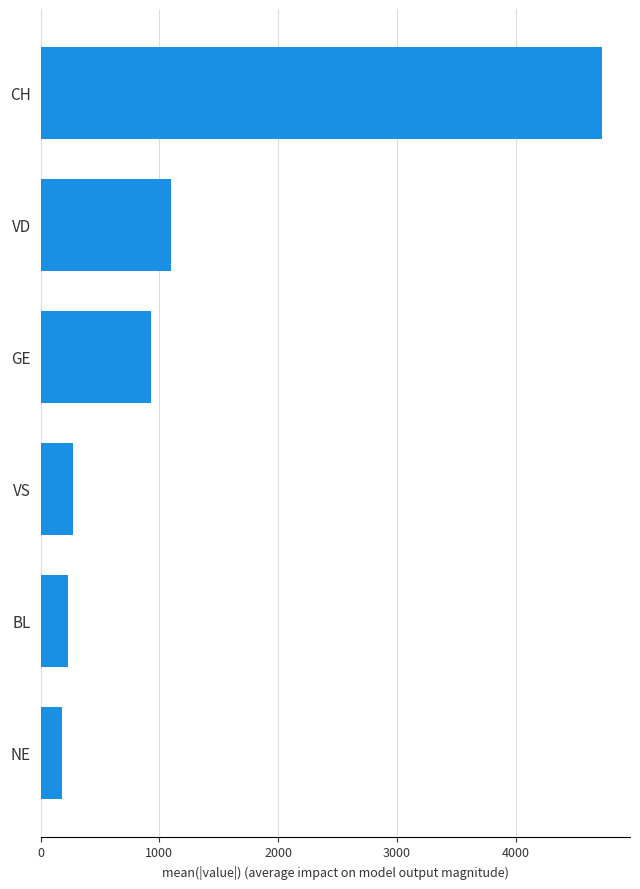

List the labels in order of value, largest first.

CH, VD, GE, VS, BL, NE